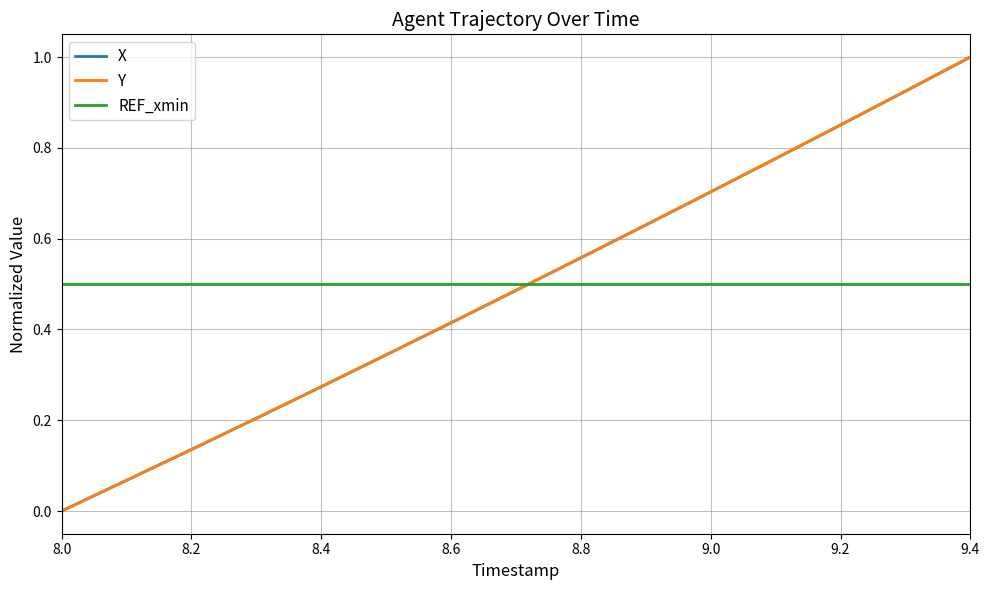

What is the highest value of the X series?

1.0